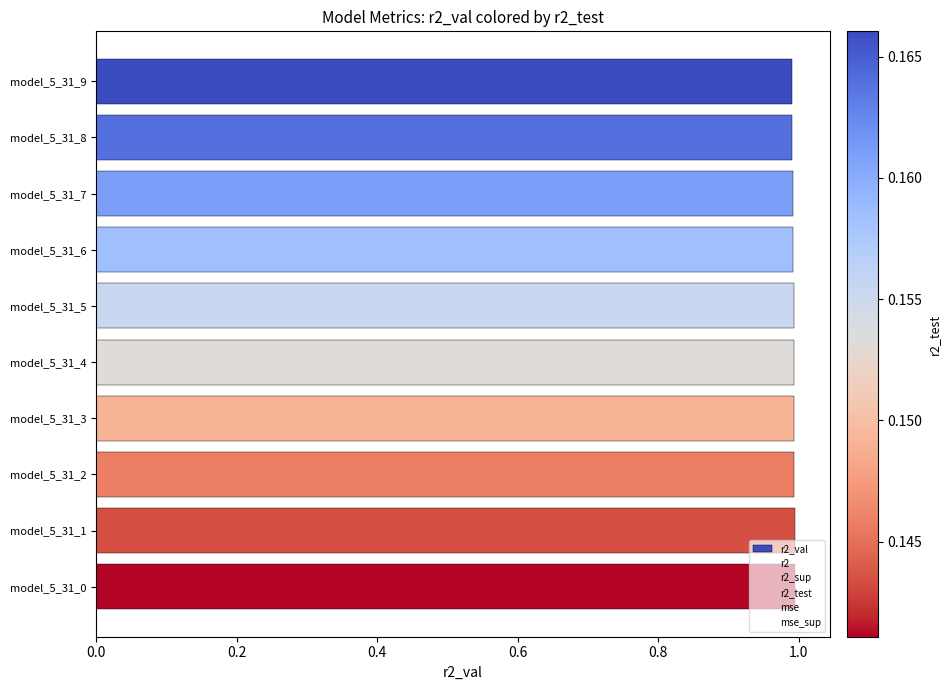

What is the greatest value displayed?

1.0